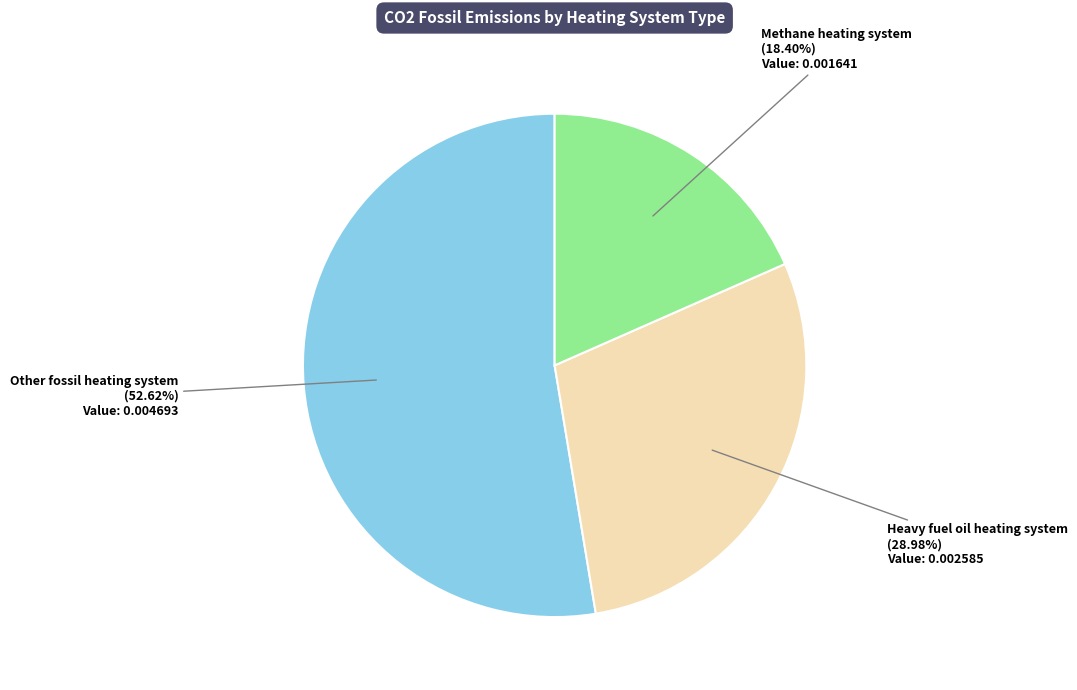

To the nearest percent, what is the combined percentage of Other fossil heating system and Methane heating system?

71%